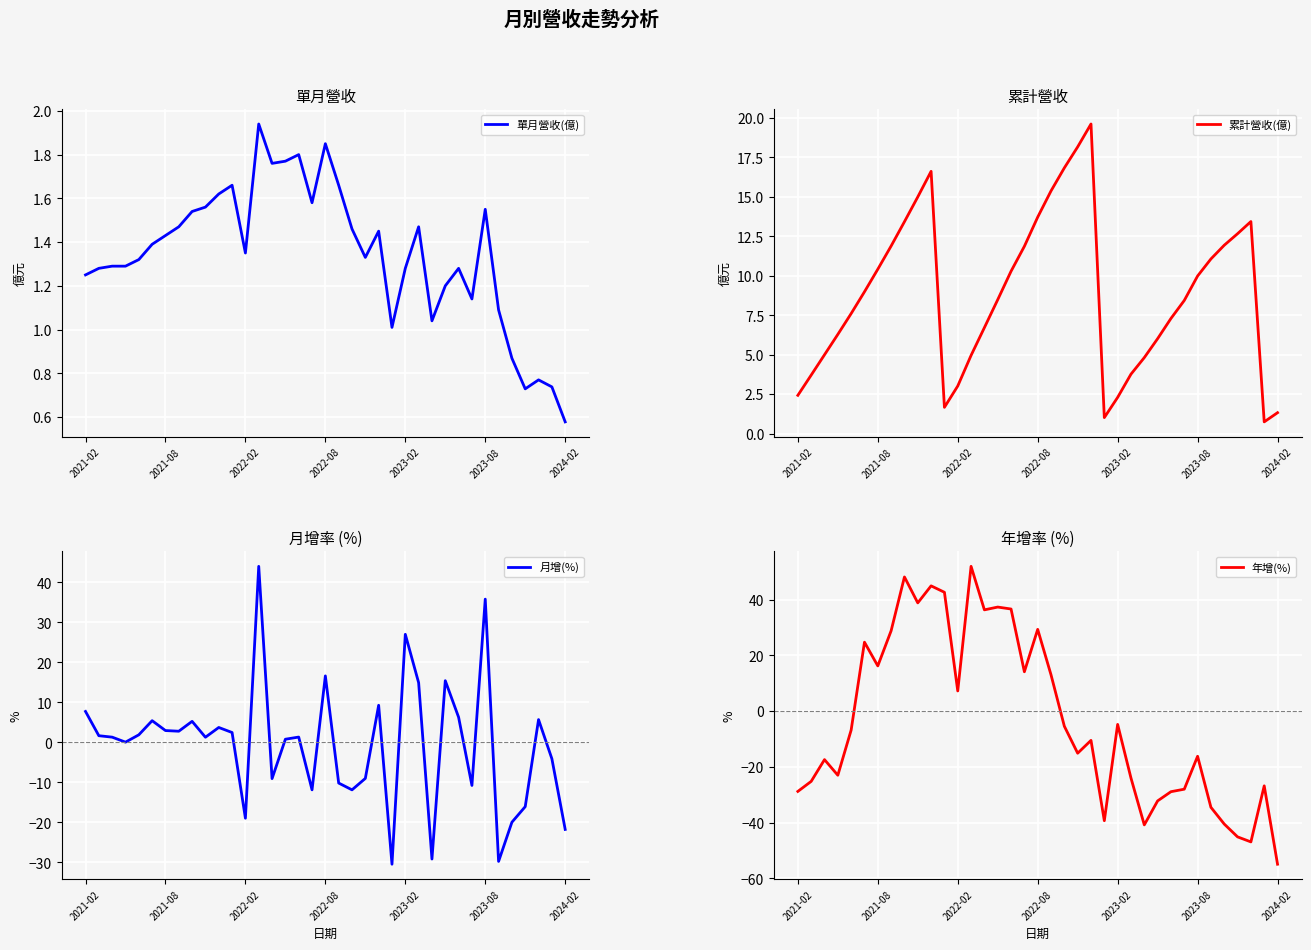

How many values in 年增(%) are below zero?

22